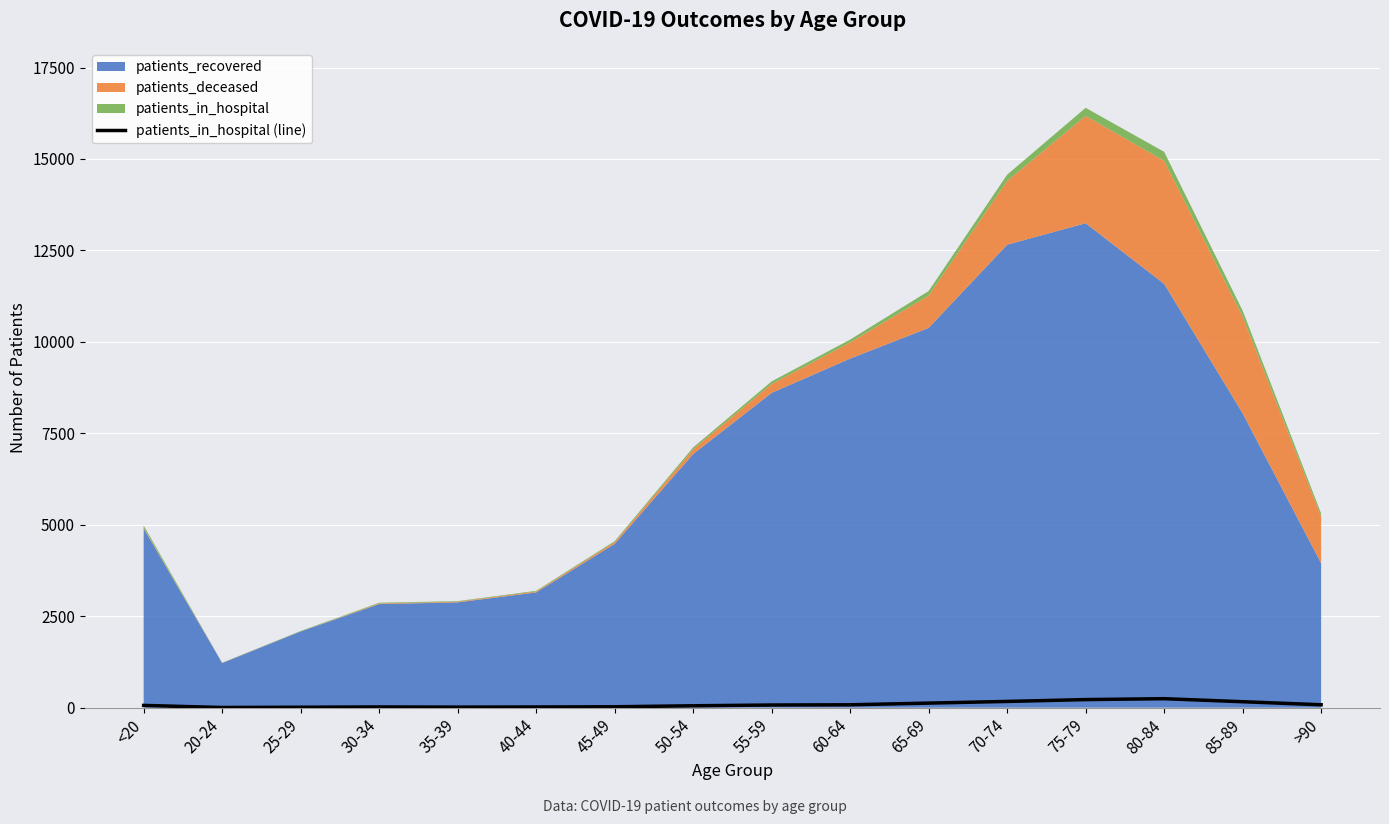

Reading left to right, list all the values displayed in this chart.

<20=62	20-24=5	25-29=12	30-34=20	35-39=15	40-44=19	45-49=25	50-54=52	55-59=73	60-64=79	65-69=125	70-74=171	75-79=221	80-84=246	85-89=163	>90=80